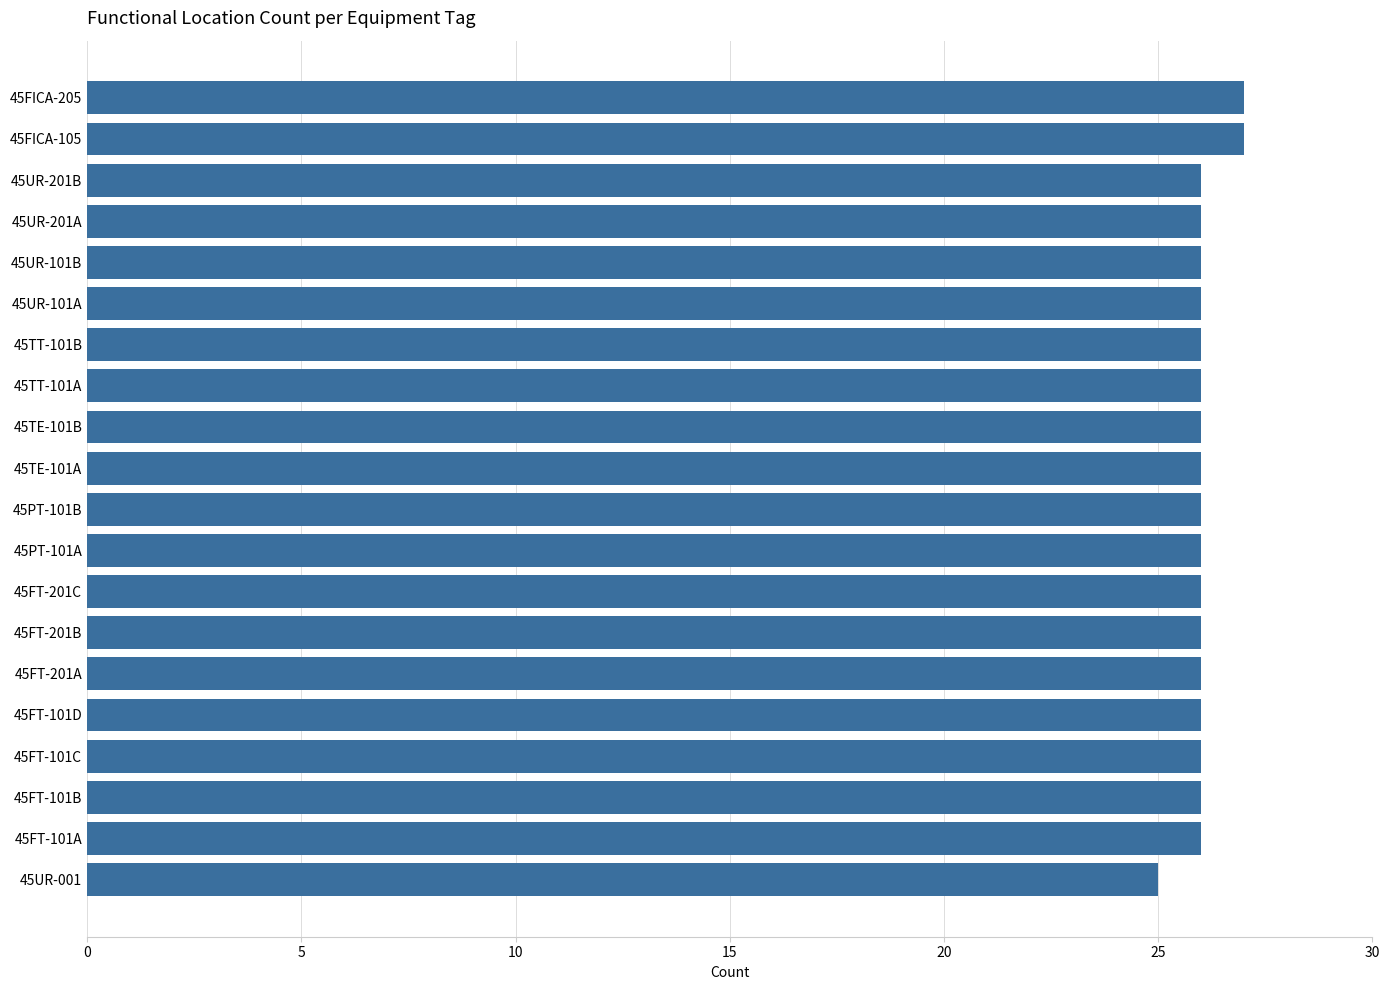

How many bars are there in total?

20